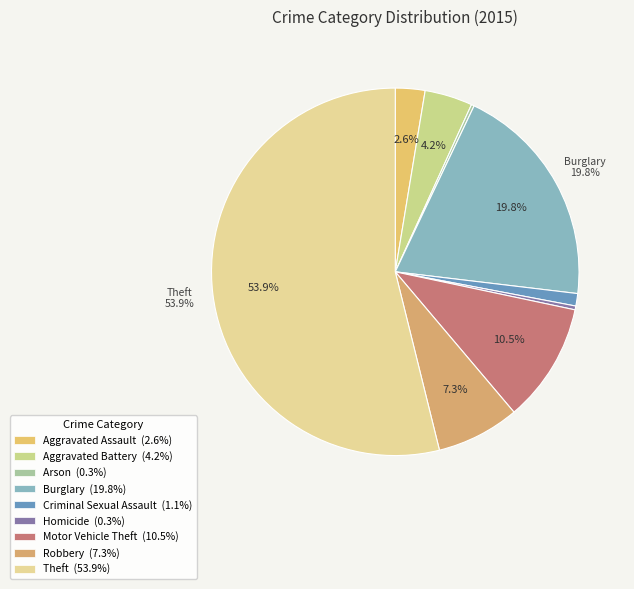

What is the largest slice in the pie chart?

Theft